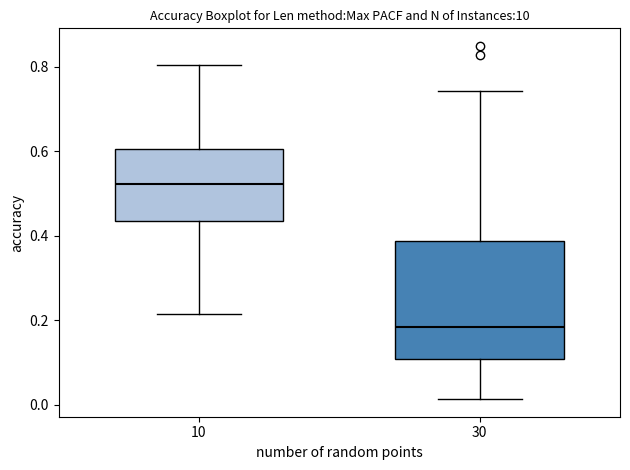

Which box is the tallest, from its lower edge to its upper edge?

30